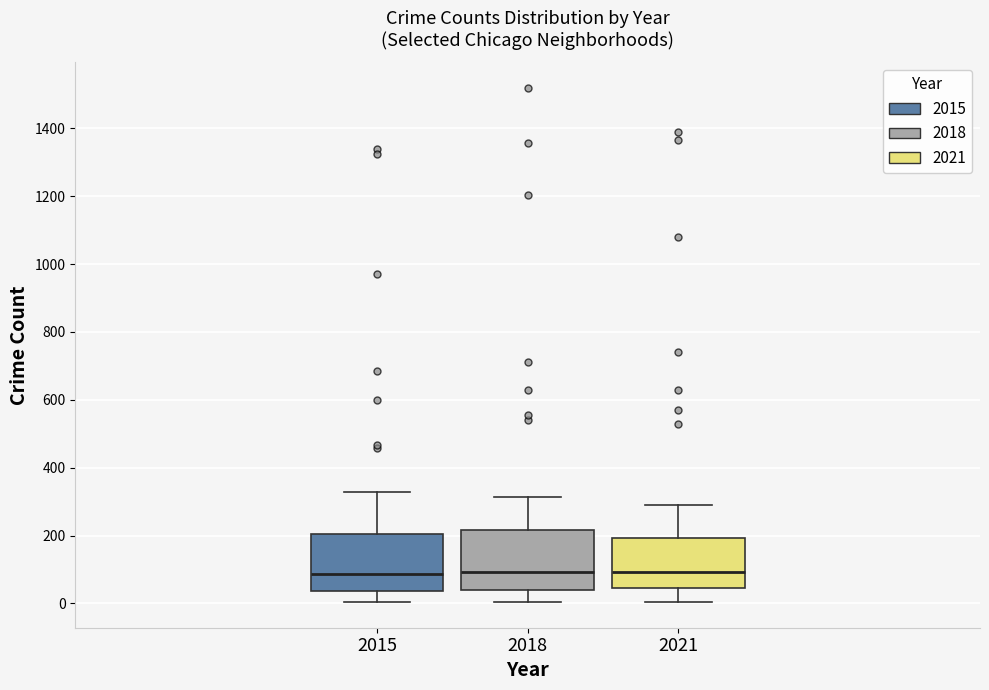

Reading left to right, read every box against the y-axis: the position of its median line, the range the box covers, and the ends of its whiskers. The values are not printed on the chart, so give them approximately, as read against the axis.

2015: median 80, box 40 to 200, whiskers 0 to 320
2018: median 100, box 40 to 220, whiskers 0 to 320
2021: median 100, box 40 to 200, whiskers 0 to 300